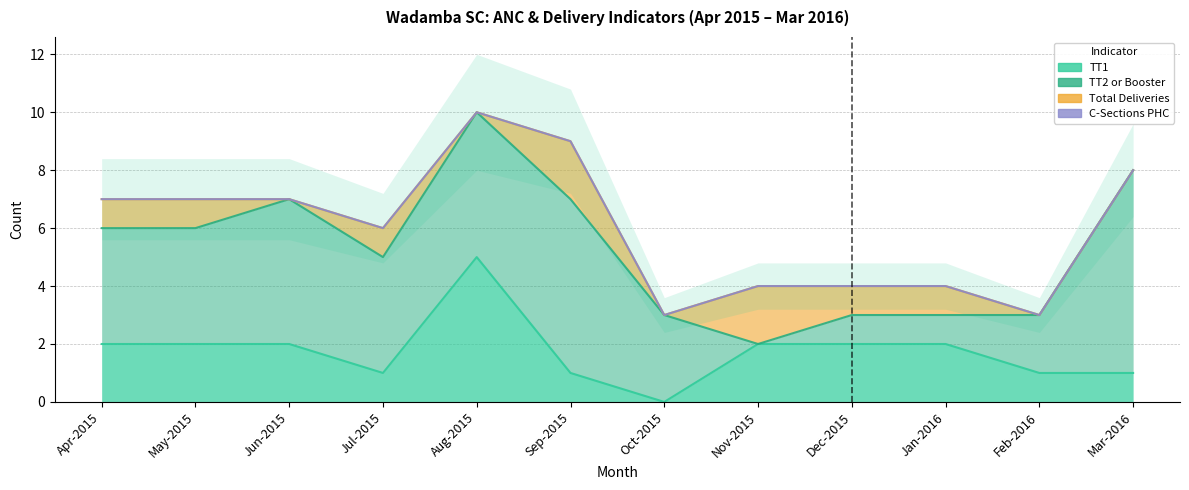

The Total Deliveries series shows -1 at Mar-2016. True or false?

False